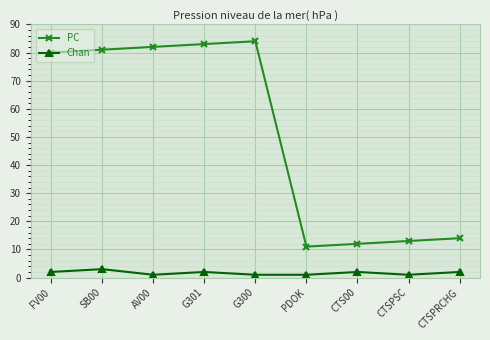

True or false: PC and Chan cross at least once.

False